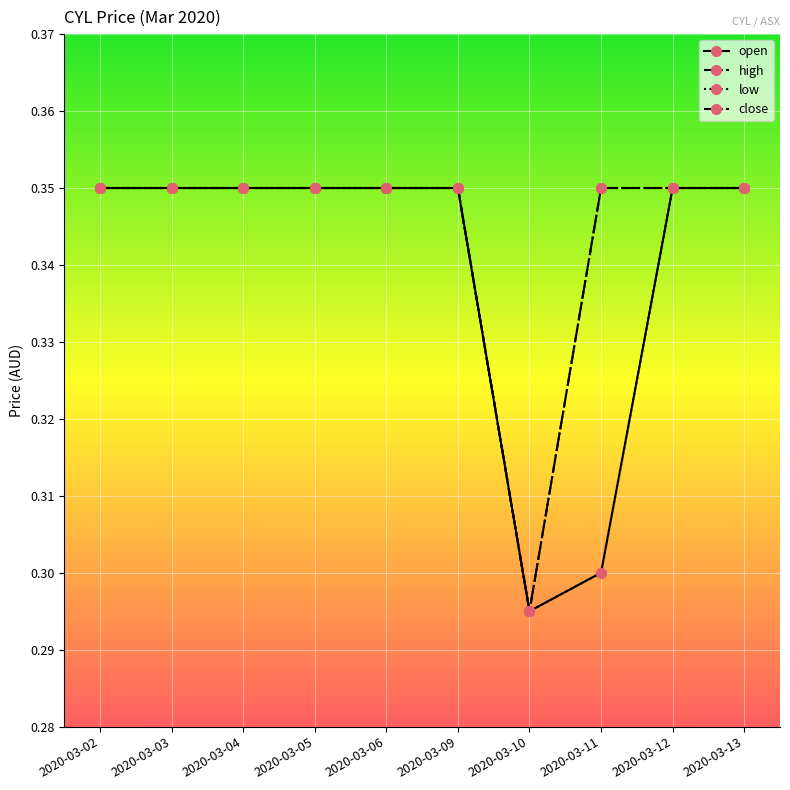

Does the chart have visible grid lines?

Yes